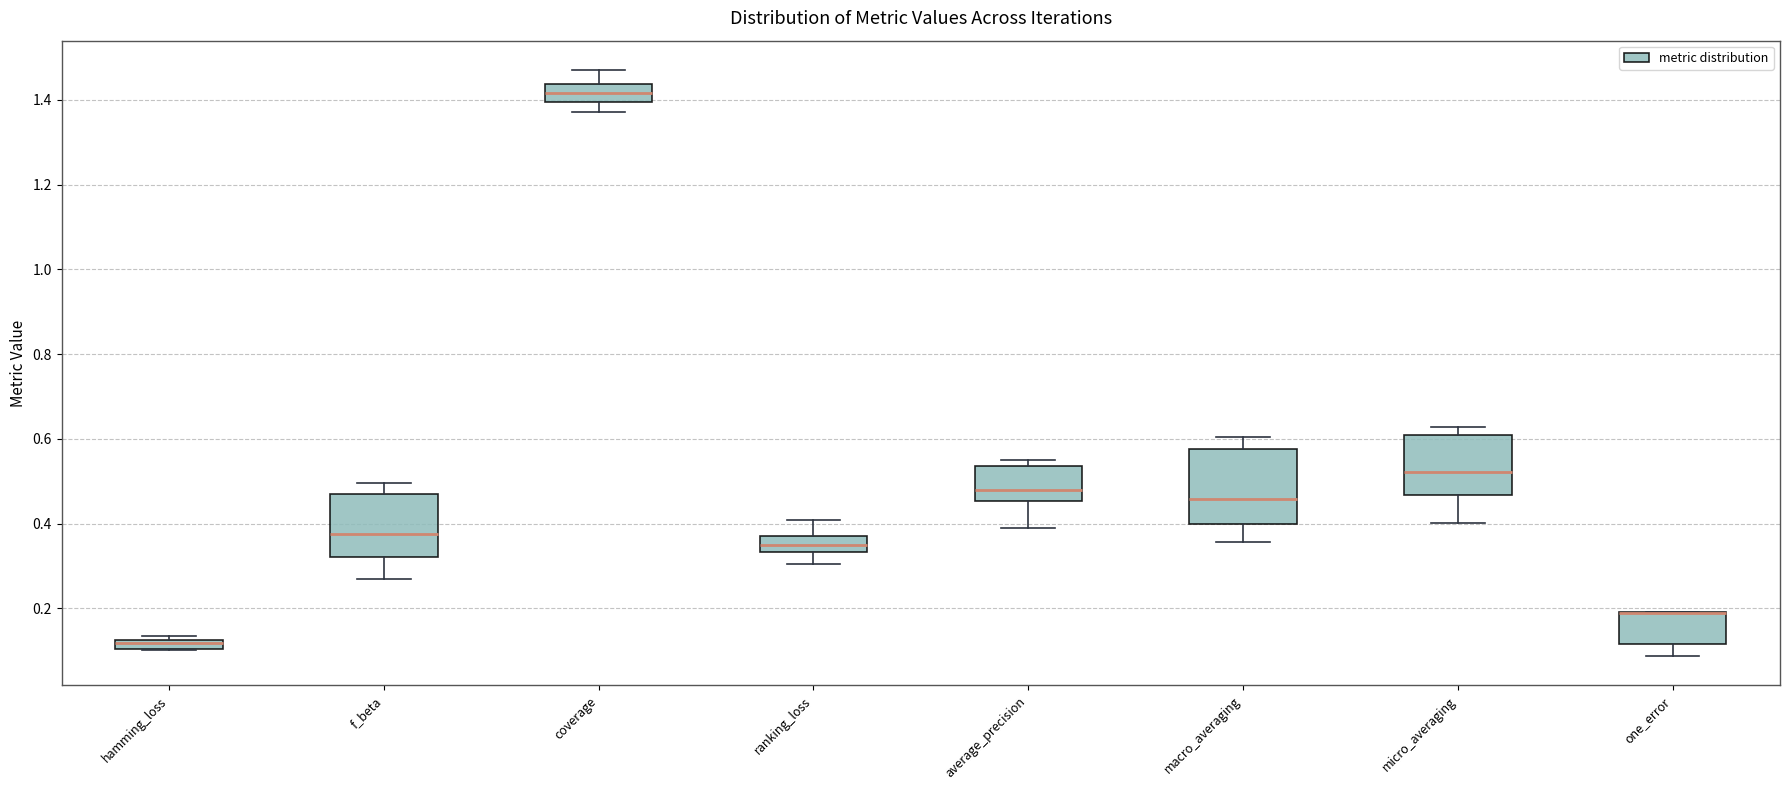

Where does the lower whisker of the box for one_error end on the y-axis? The values are not printed on the chart, so give them approximately, as read against the axis.

0.08